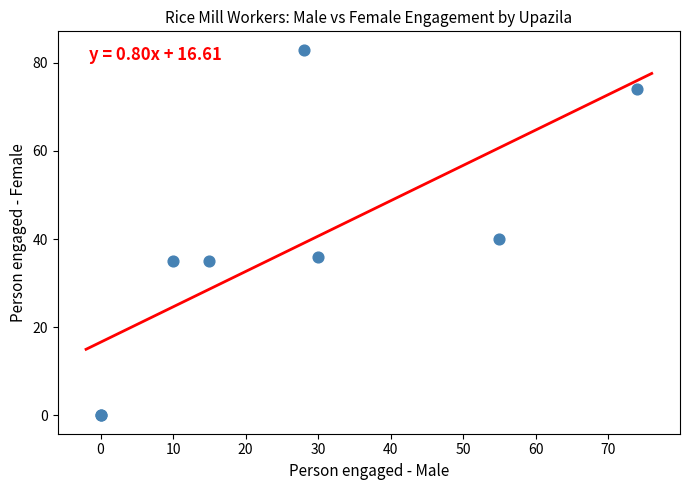

What Y value in the scatter plot is closest to 41?

40